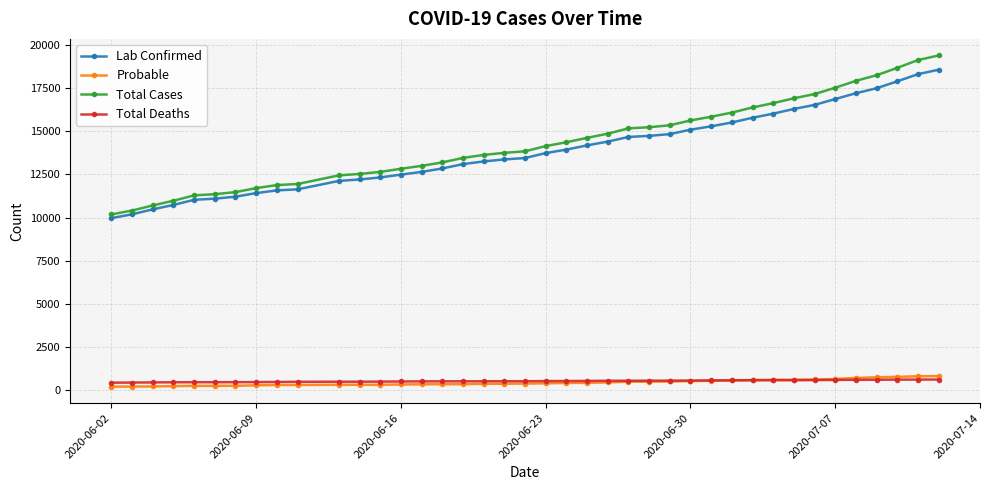

Count the number of data series in this chart.

4